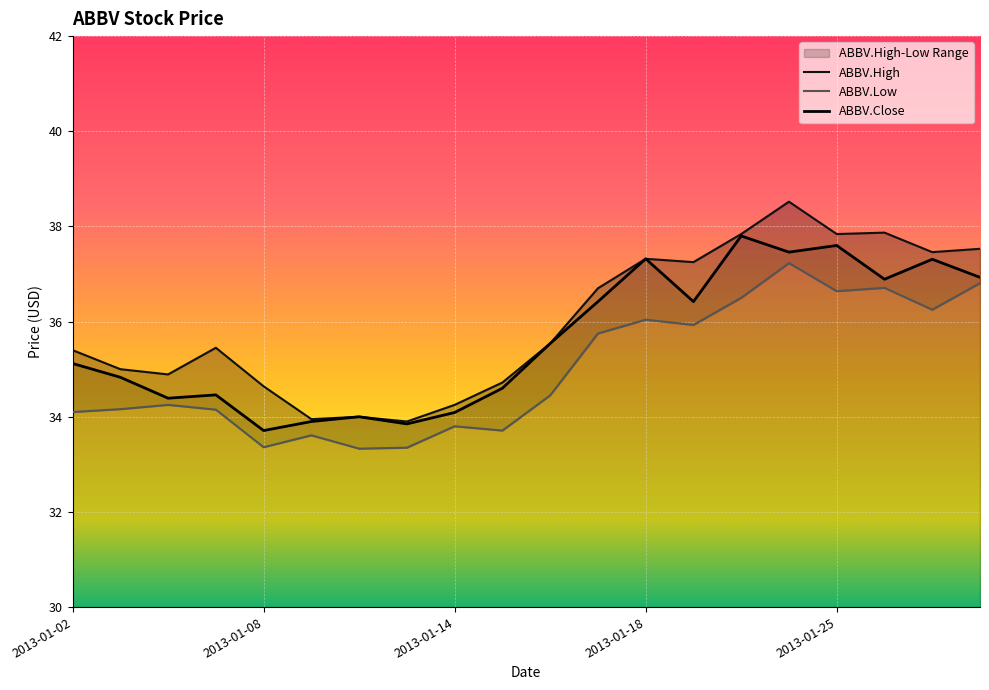

Which series has the largest total across all categories?

ABBV.High